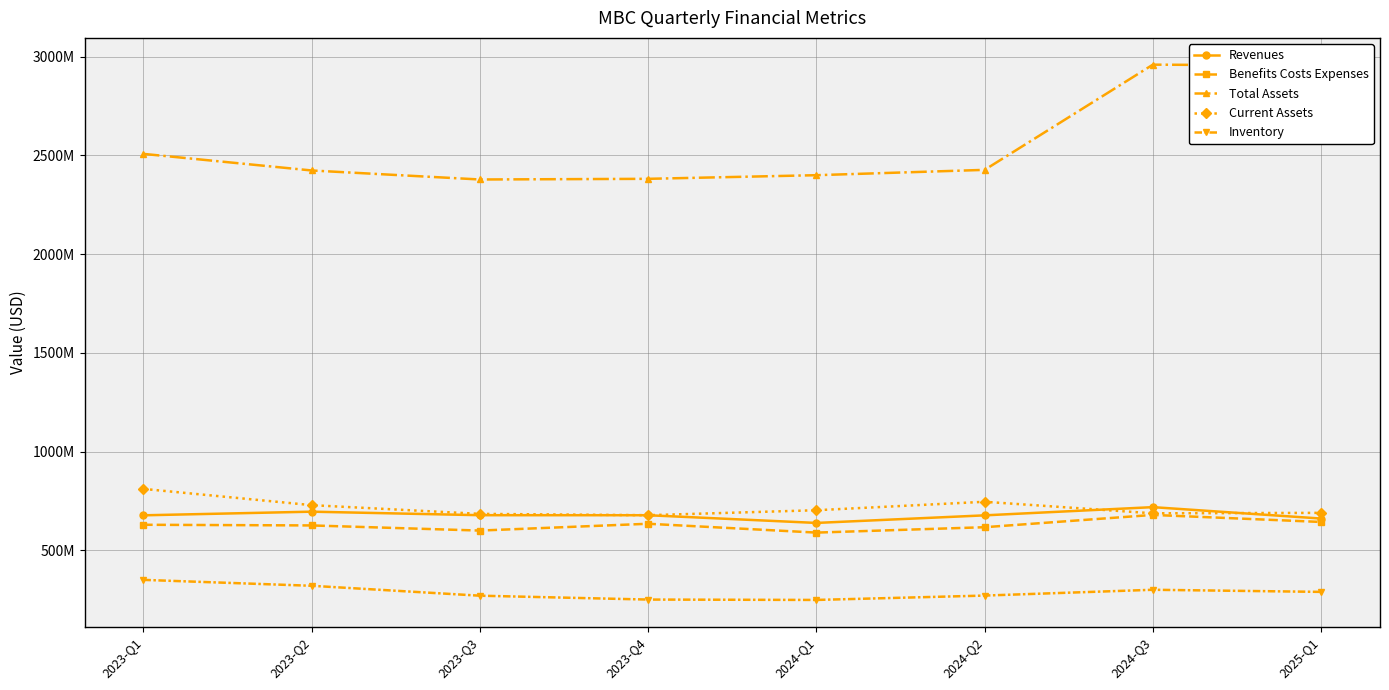

Reading right to left, extract all data points from this chart.

Revenues: 660300000	718100000	676500000	638100000	677100000	677300000	695100000	676700000
Benefits Costs Expenses: 643000000	678700000	616400000	589100000	633900000	599400000	625400000	628800000
Total Assets: 2955800000	2960200000	2427100000	2400100000	2381700000	2378300000	2424000000	2508100000
Current Assets: 689100000	686900000	745300000	702500000	677200000	684000000	728200000	810600000
Inventory: 288700000	299400000	270000000	247900000	249800000	269400000	319600000	349600000